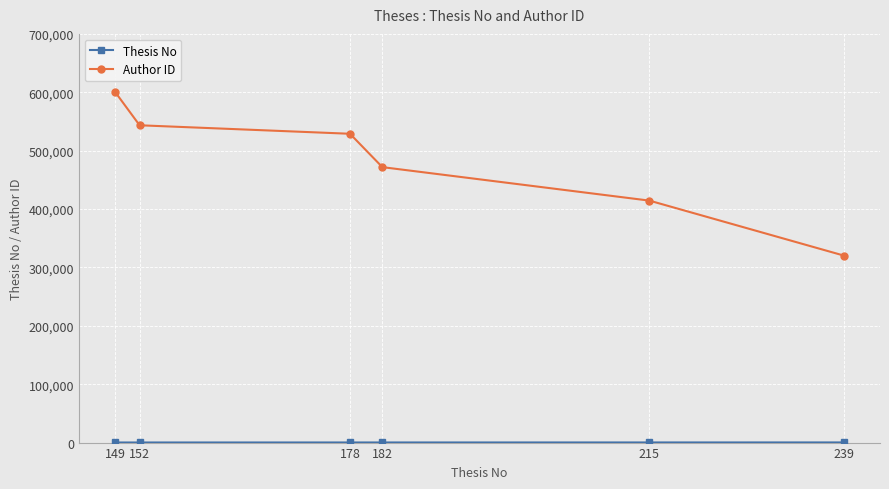

List the labels in order of Author ID value, largest first.

149, 152, 178, 182, 215, 239